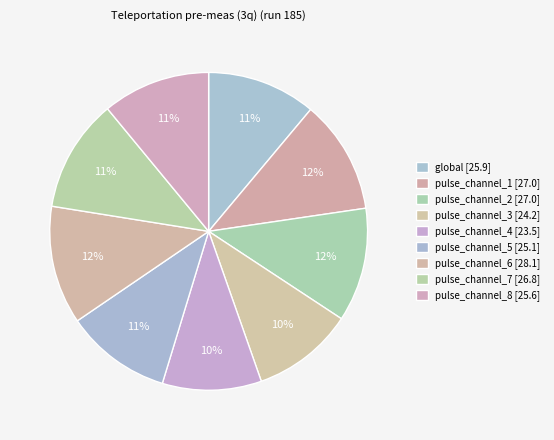

How many segments does this pie chart have?

9